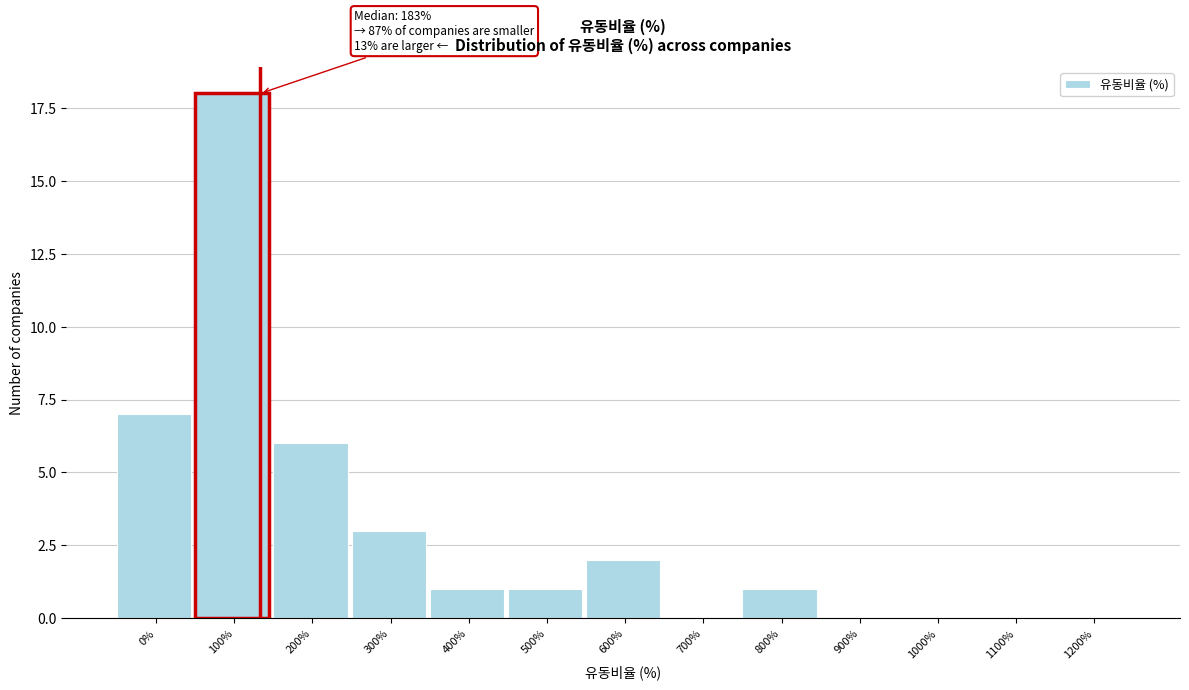

What is the change in value from 0% to 1100%?

-7